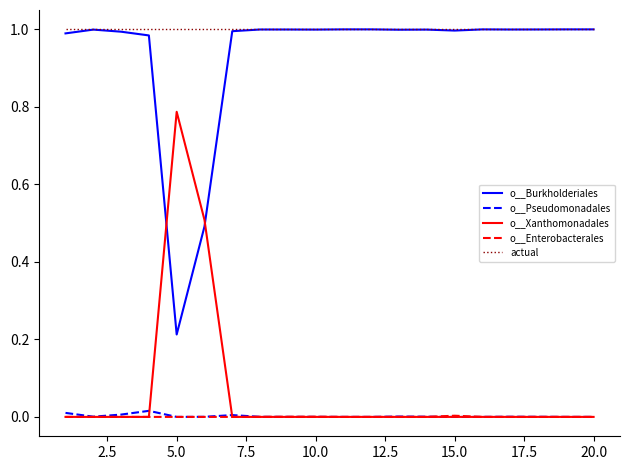

Does the chart display data point markers on the line(s)?

No